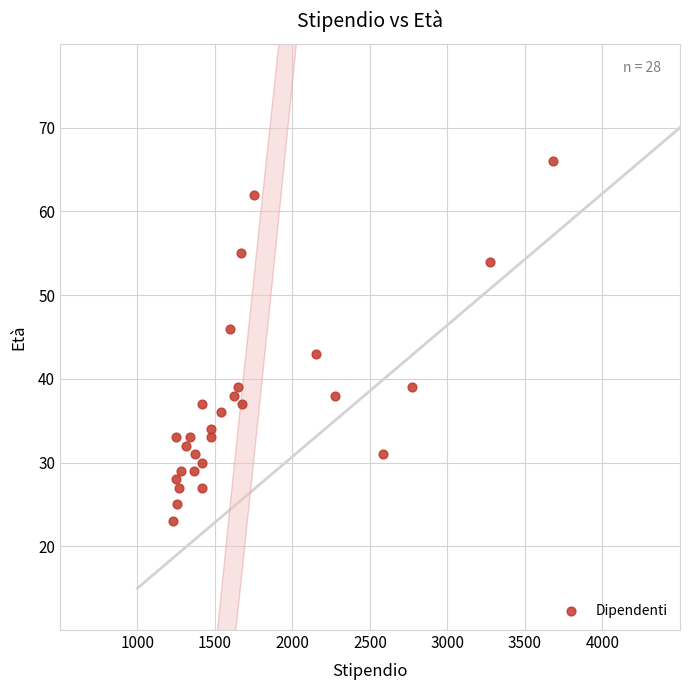

What Y value in the scatter plot is closest to 44?

43